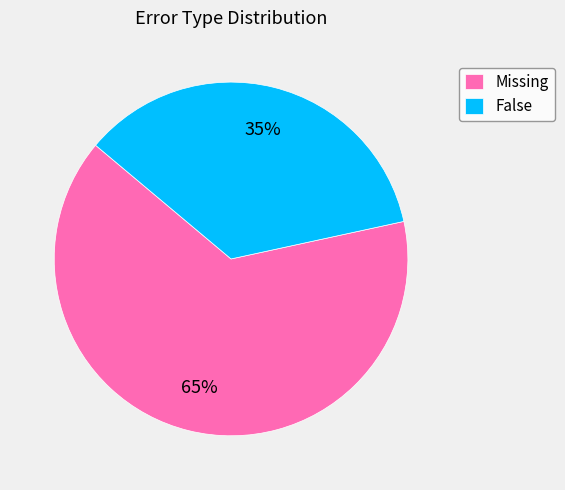

Is Missing the majority of the pie?

Yes